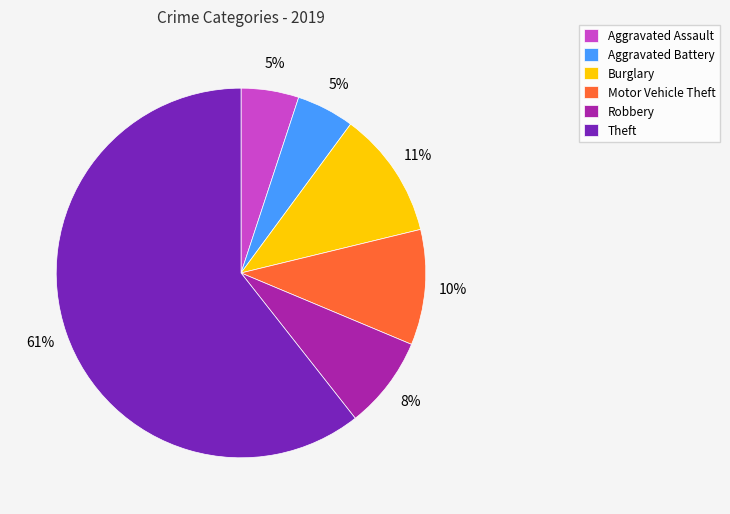

To the nearest percent, what percentage of the pie is Theft?

61%